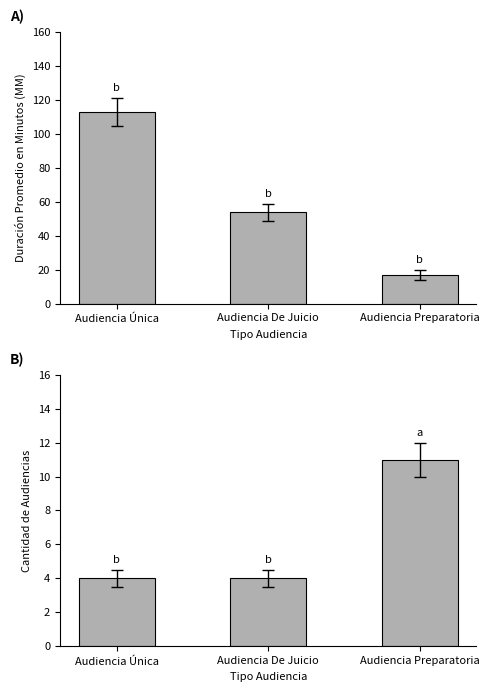

Where is Cantidad de Audiencias nearest to the value 7?

Audiencia Única